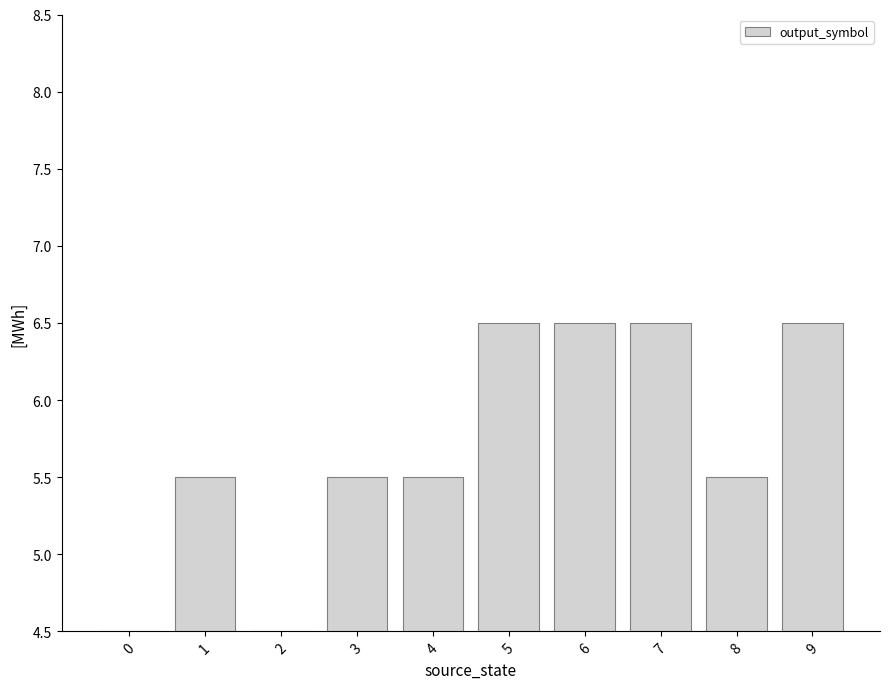

Reading right to left, what are all the values shown in this chart?

6.5	5.5	6.5	6.5	6.5	5.5	5.5	4.5	5.5	4.5